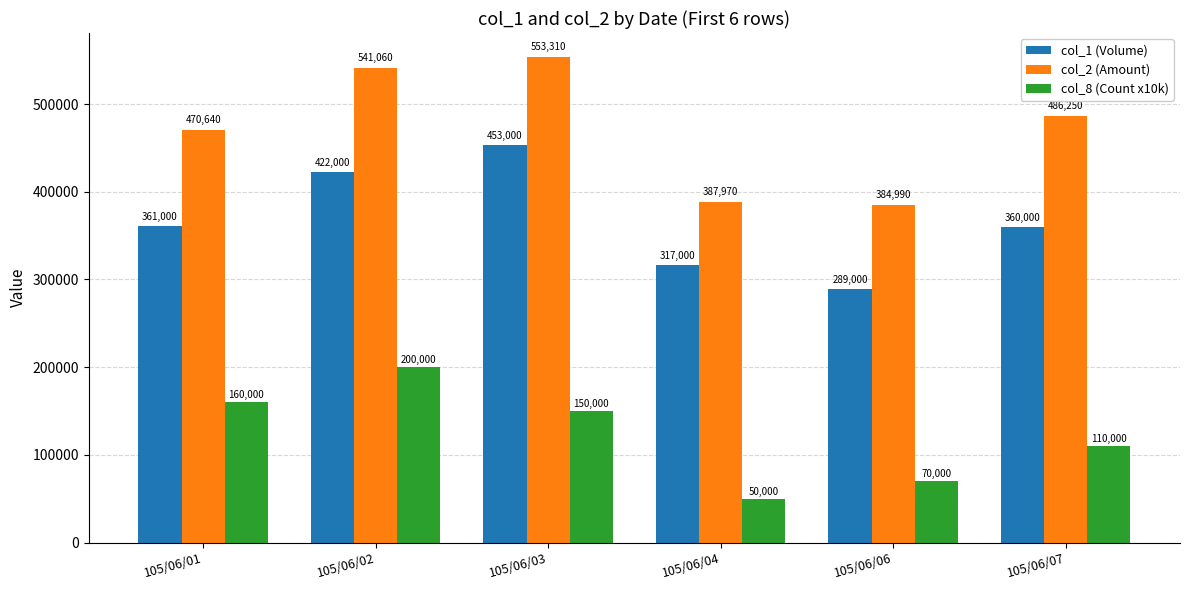

What is the difference between the highest and lowest values at 105/06/03?

403310